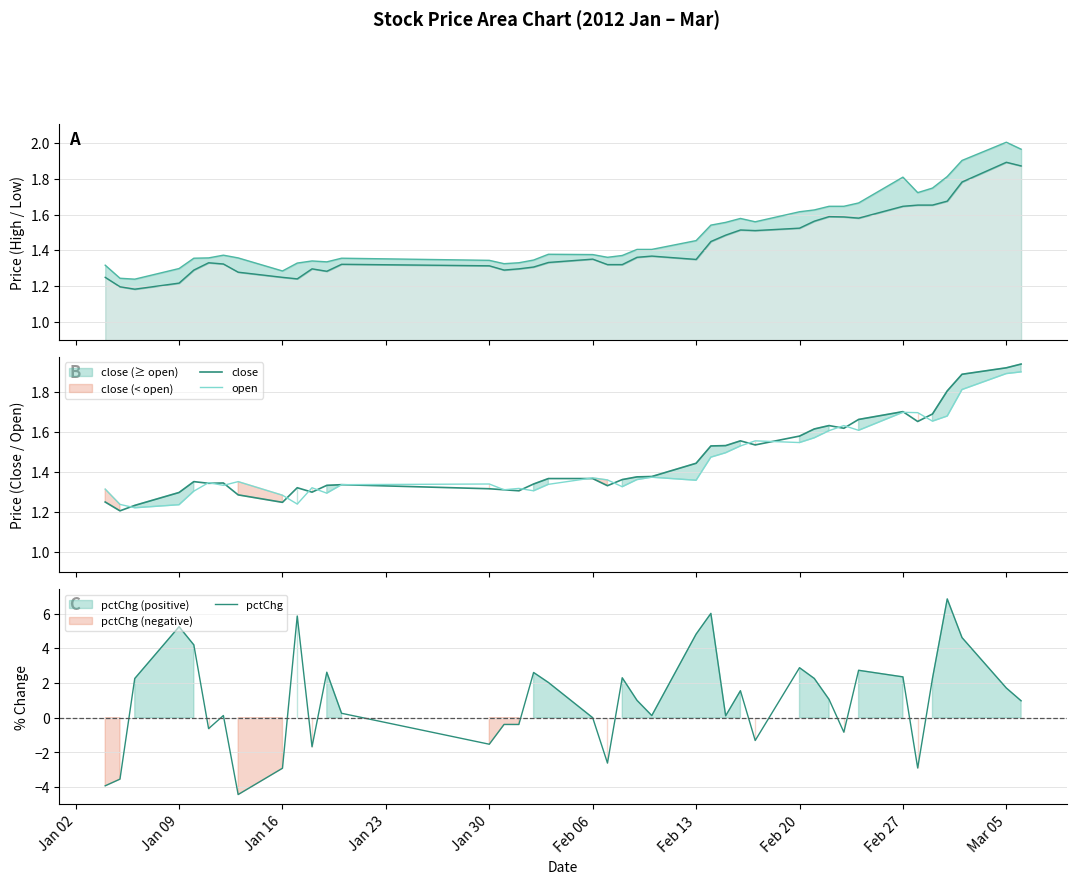

How many interior local peaks does the high series have?

7